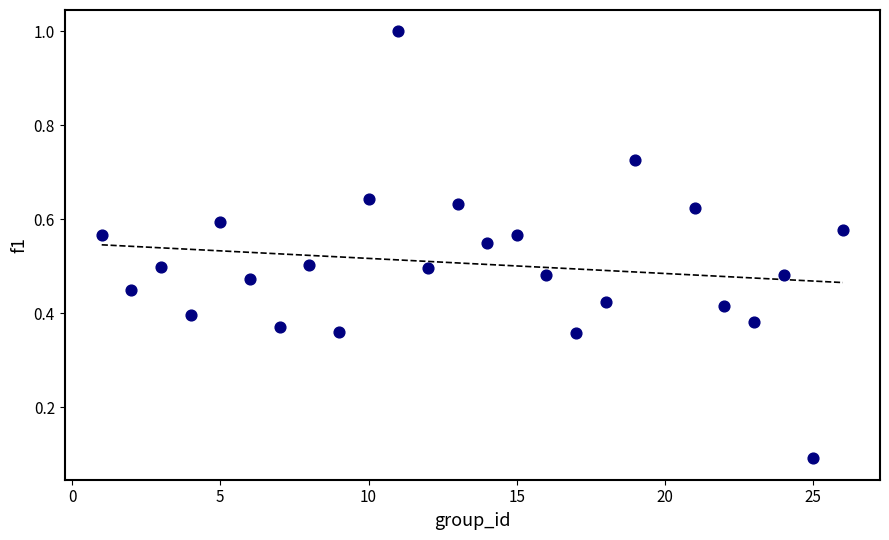

What is the range of X values (max minus min)?

25.0